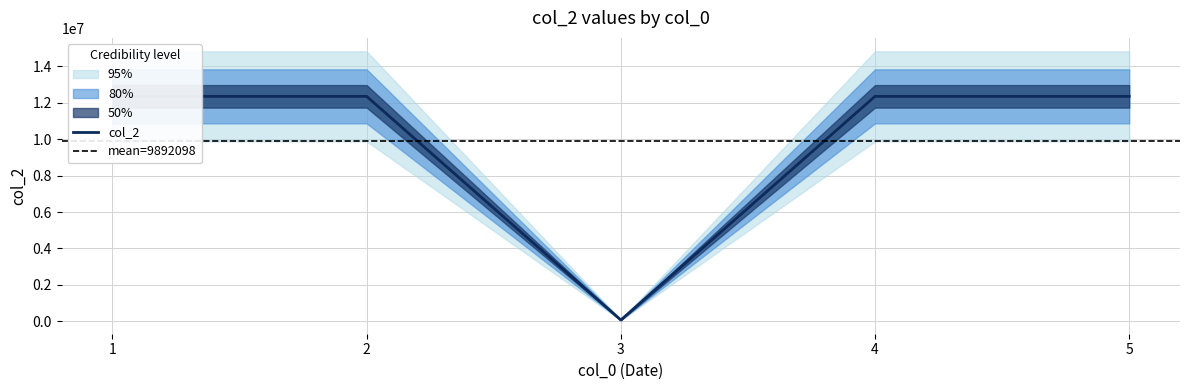

Which has a higher value, 4 or 3?

4